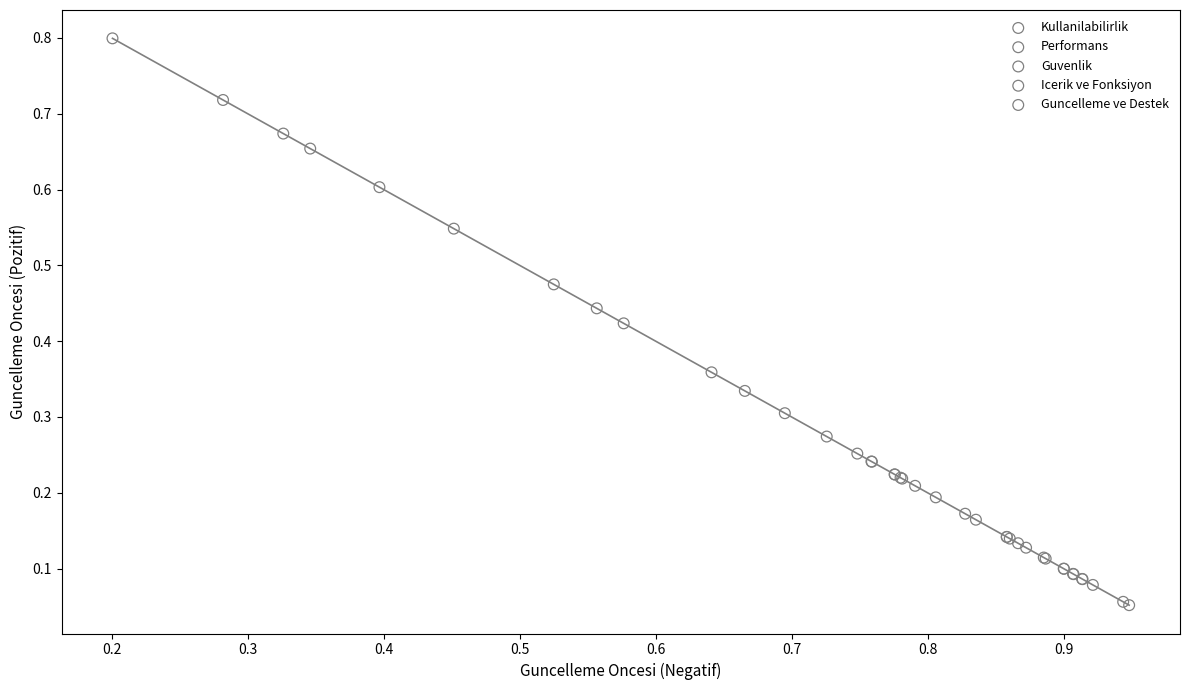

Which series has the largest Y range (max minus min)?

Kullanilabilirlik